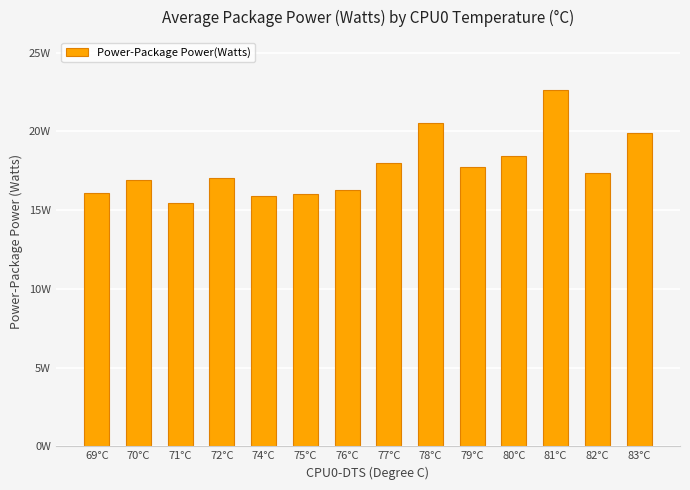

Are the bars horizontal?

No